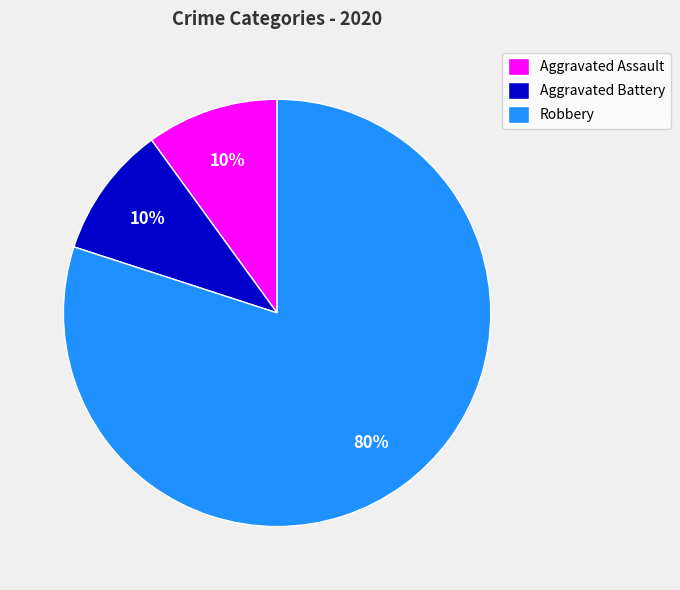

The Aggravated Battery slice represents 23% of the pie. True or false?

False